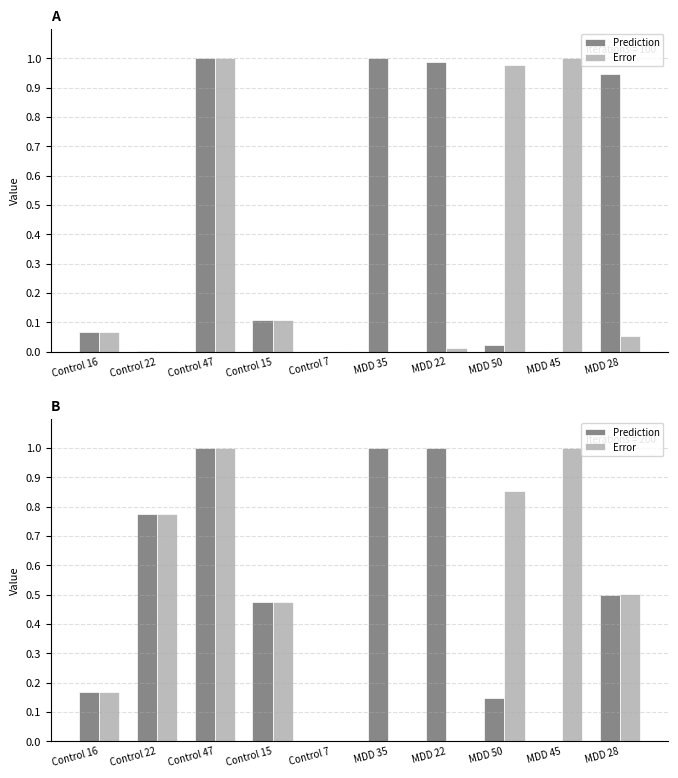

Reading left to right, what are all the values shown in this chart?

Prediction: Control 16=0.2	Control 22=0.8	Control 47=1.0	Control 15=0.5	Control 7=0.0	MDD 35=1.0	MDD 22=1.0	MDD 50=0.1	MDD 45=0.0	MDD 28=0.5
Error: Control 16=0.2	Control 22=0.8	Control 47=1.0	Control 15=0.5	Control 7=0.0	MDD 35=0.0	MDD 22=0.0	MDD 50=0.9	MDD 45=1.0	MDD 28=0.5